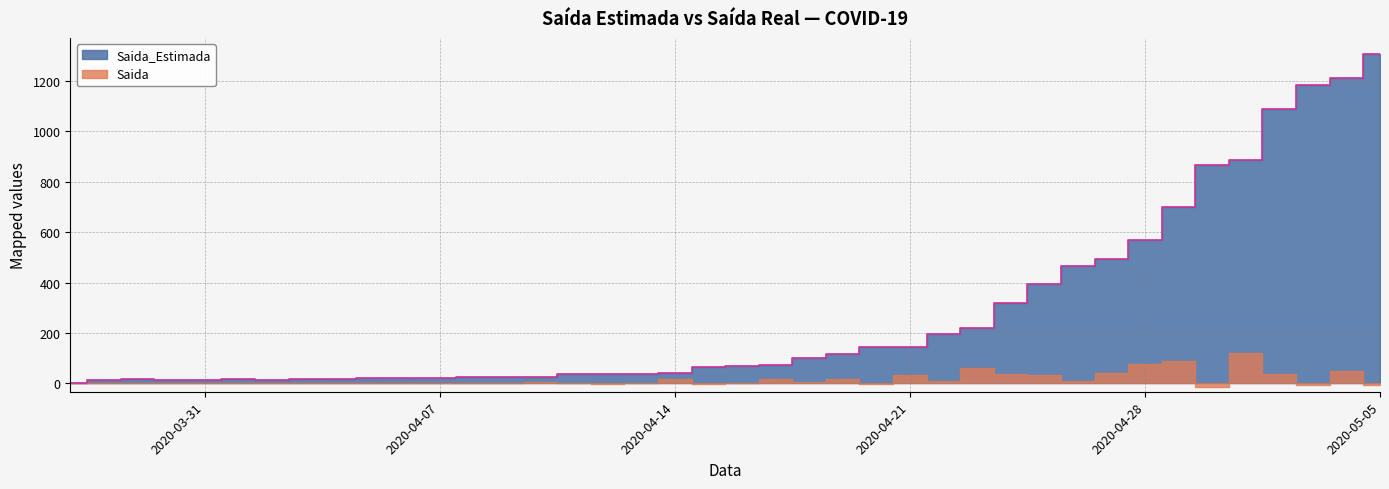

How many points are lower than both their immediate neighbors (excluding endpoints)?

3